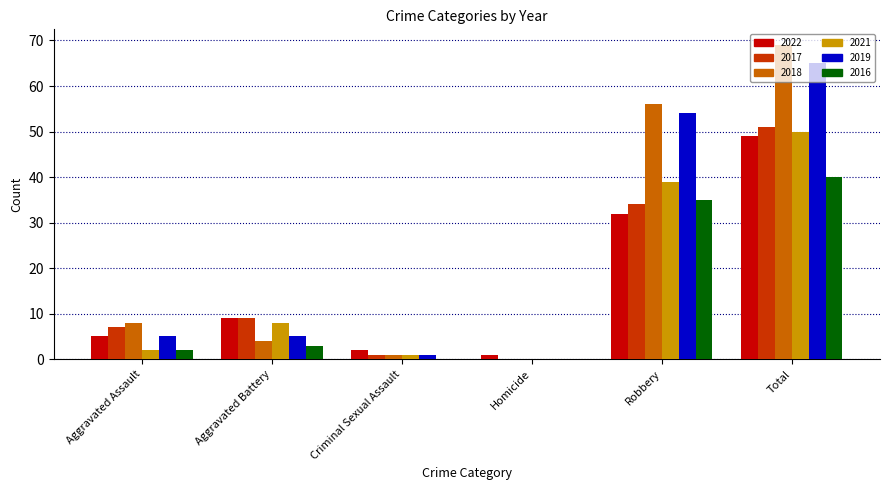

Which category has the highest value in the 2021 series?

Total